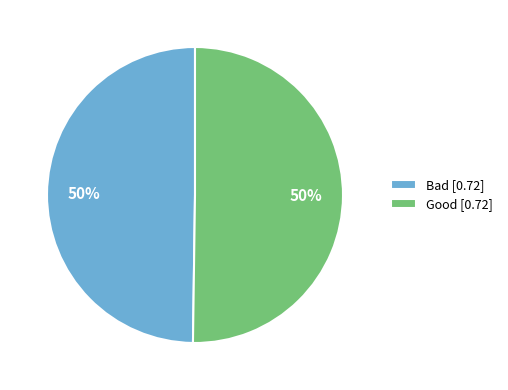

Is it true that Good is 50% of the pie?

True